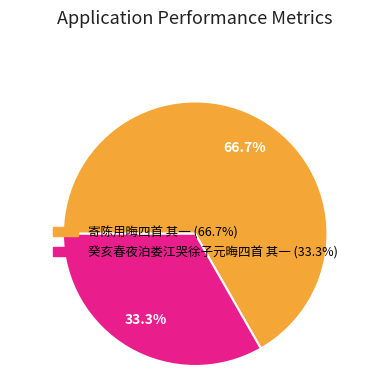

Between 癸亥春夜泊娄江哭徐子元晦四首 其一 and 寄陈用晦四首 其一, which is larger?

寄陈用晦四首 其一